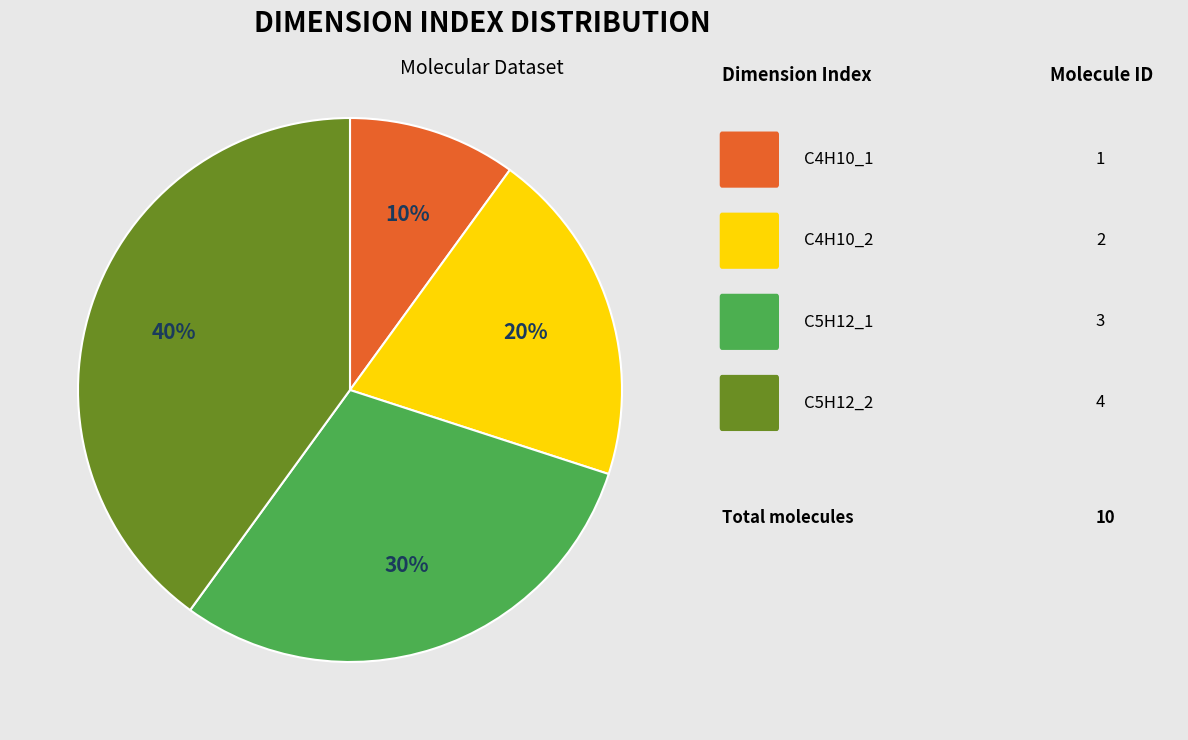

To the nearest percent, what is the average slice percentage?

25%